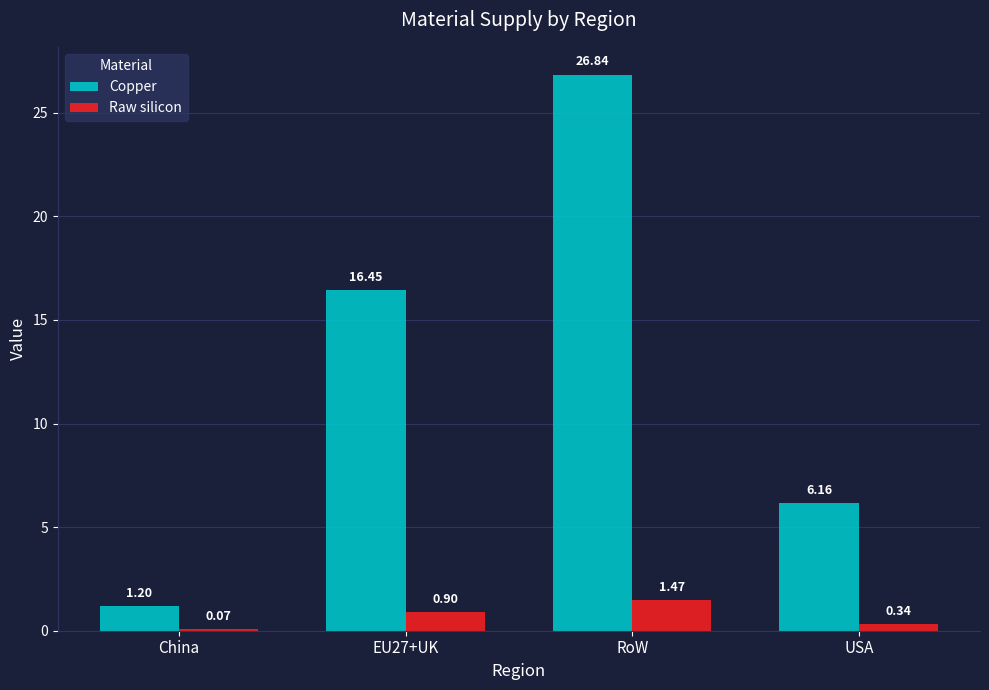

Are the bars horizontal?

No